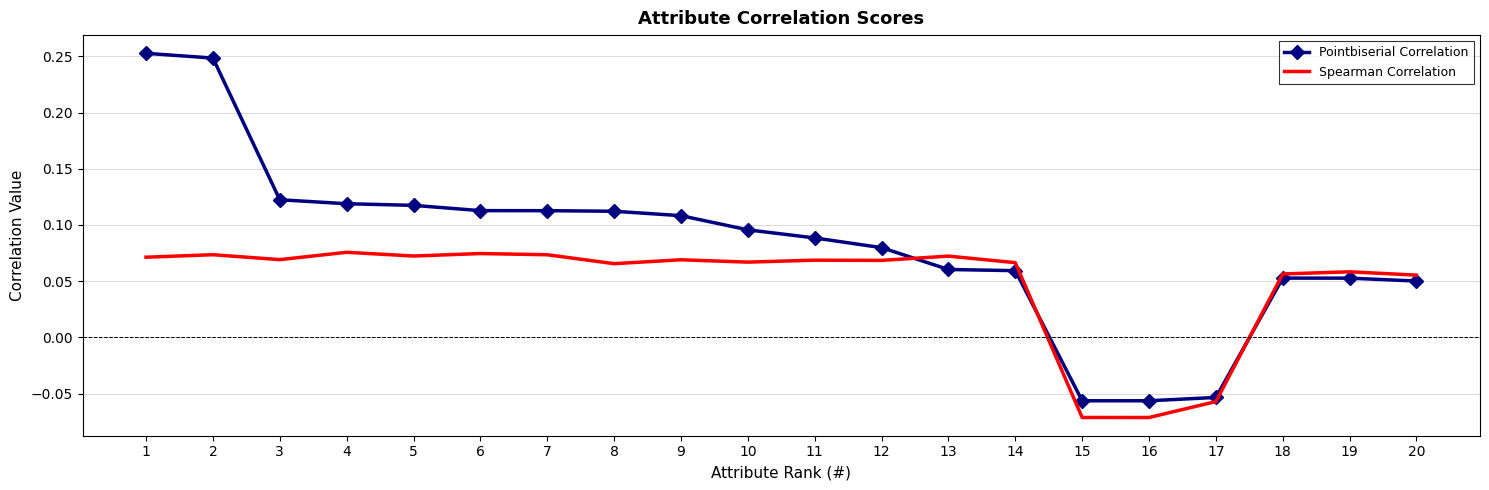

List the series in order of their peak value, lowest first.

Spearman Correlation, Pointbiserial Correlation